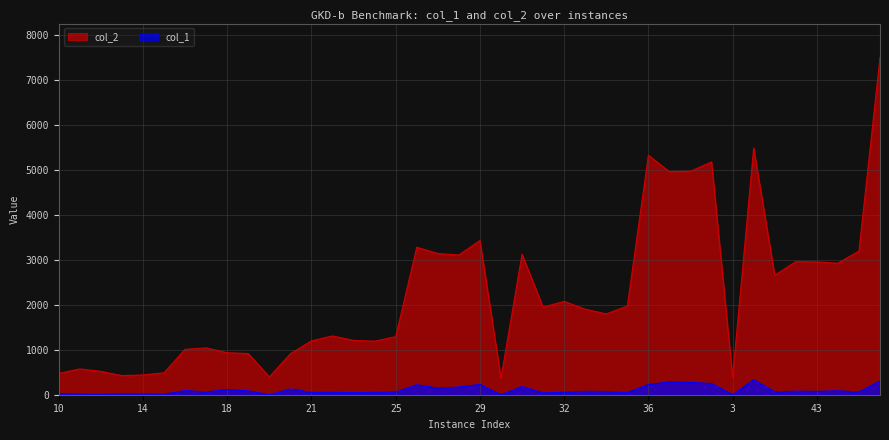

What is the difference between the highest and lowest values at 12?

510.0